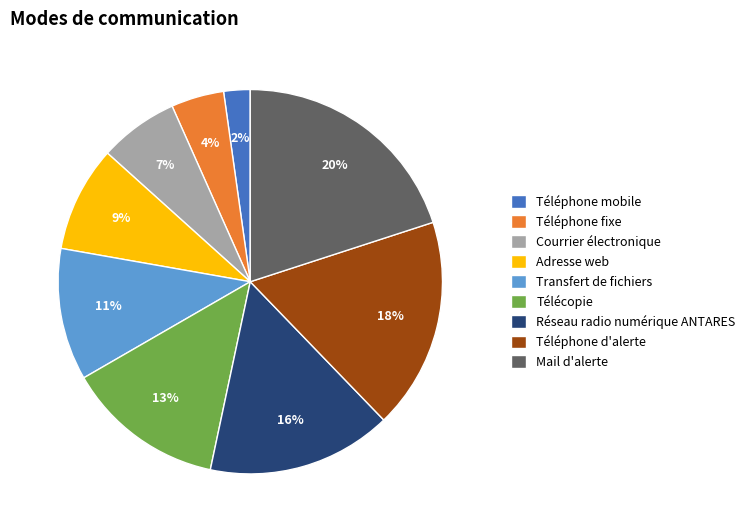

Is there any slice that represents more than half of the pie?

No